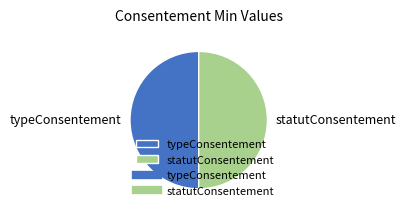

What is the ratio of the value at typeConsentement to the value at statutConsentement?

1.0